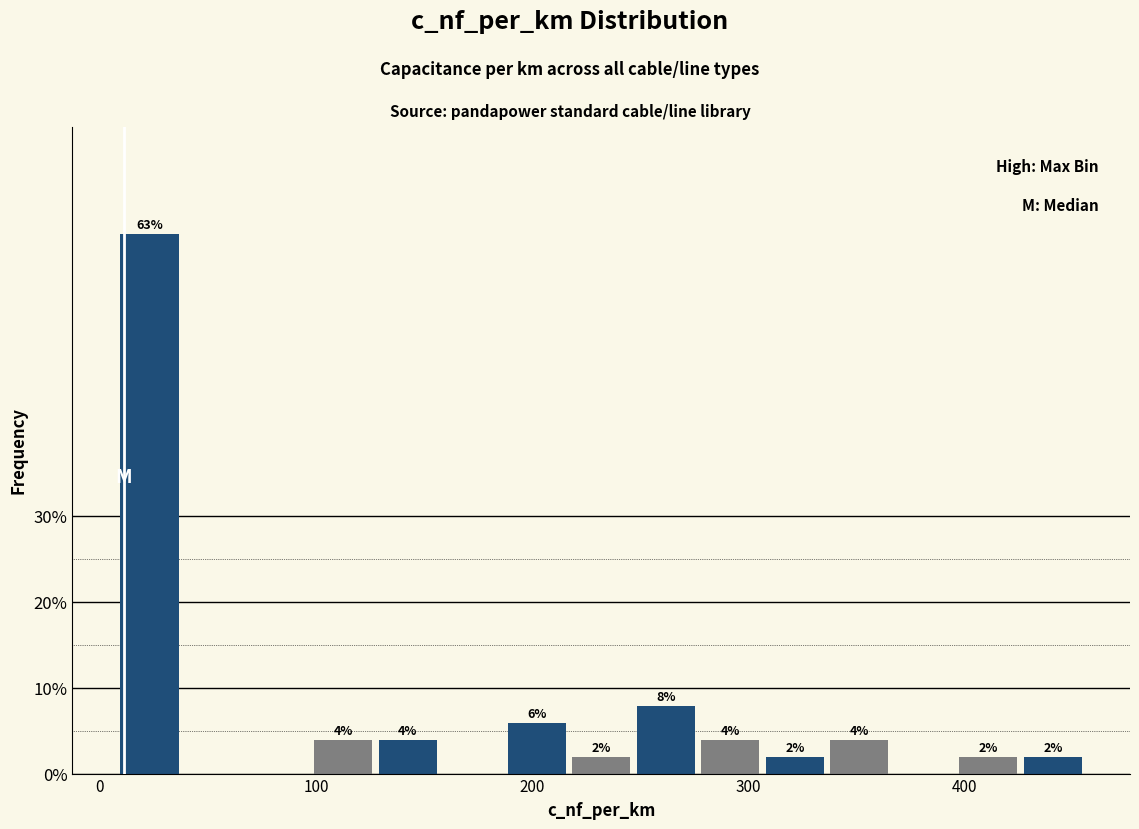

Read against the x-axis, roughly where is the centre of the tallest bar?

20